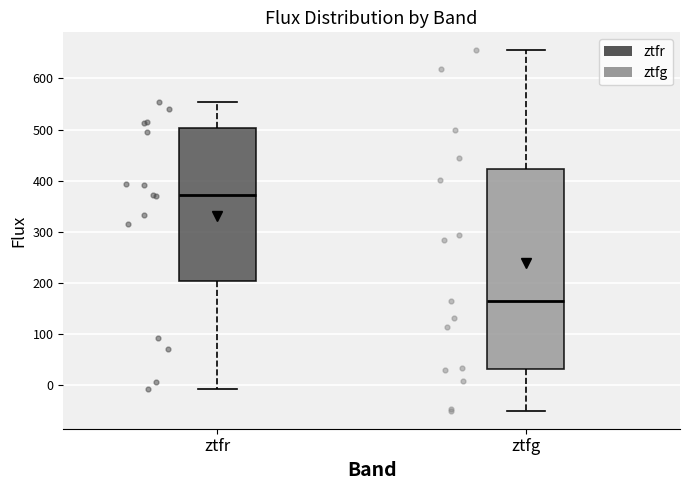

Reading left to right, transcribe this box plot: for each box, give where its median line is, the range the box spans, and where its two whiskers end, as read against the y-axis. The values are not printed on the chart, so give them approximately, as read against the axis.

ztfr: median 370, box 200 to 500, whiskers -10 to 550
ztfg: median 170, box 30 to 420, whiskers -50 to 650